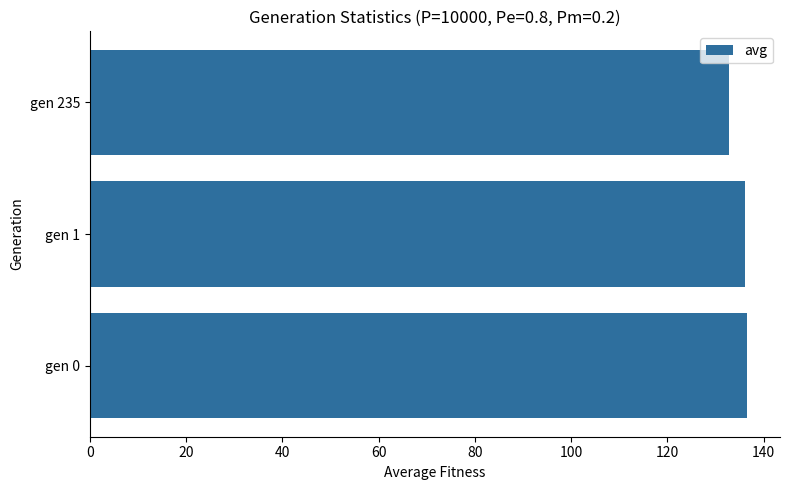

The value at gen 1 is 238.6. True or false?

False